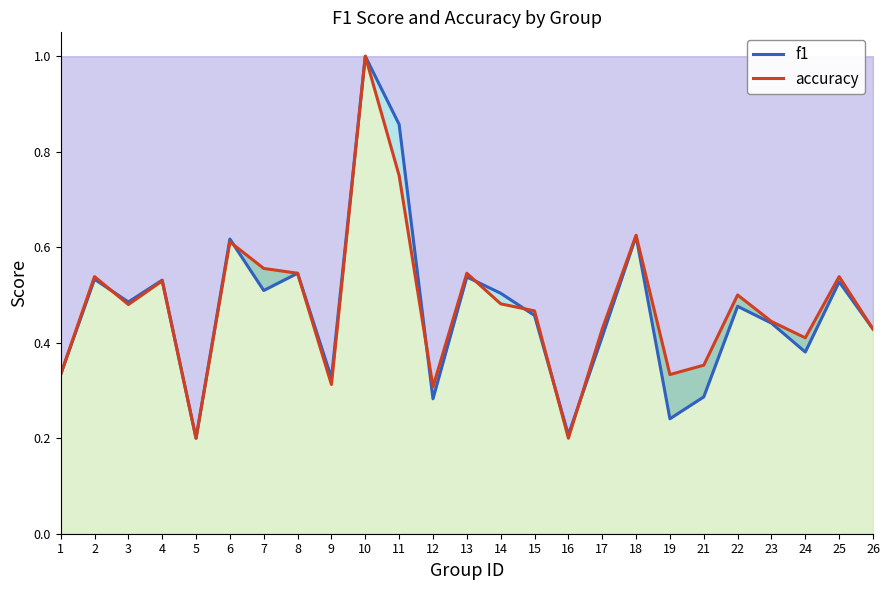

List the series in order of their peak value, highest first.

f1, accuracy